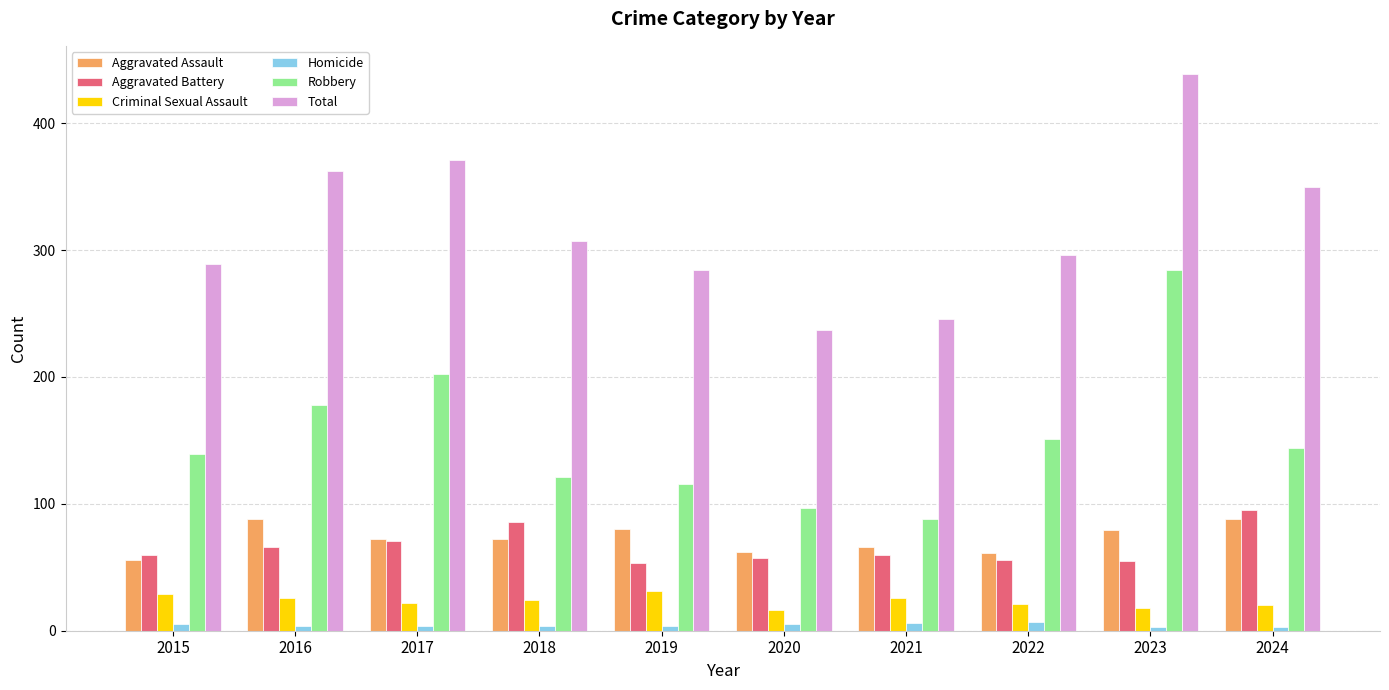

Which series changed the most between 2017 and 2021?

Total